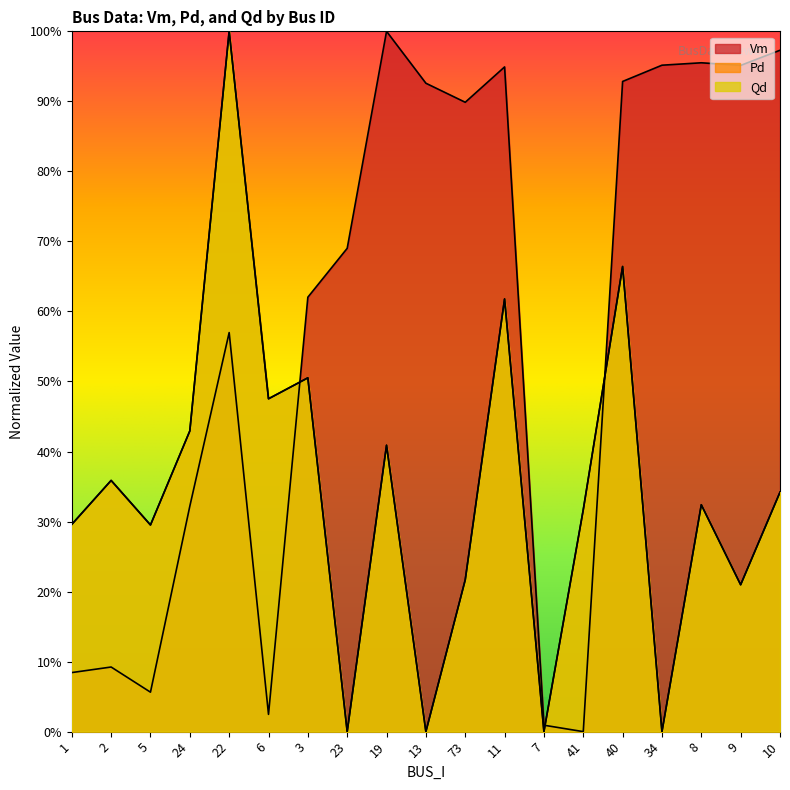

Rank the series at 24 from highest to lowest value.

Pd, Qd, Vm